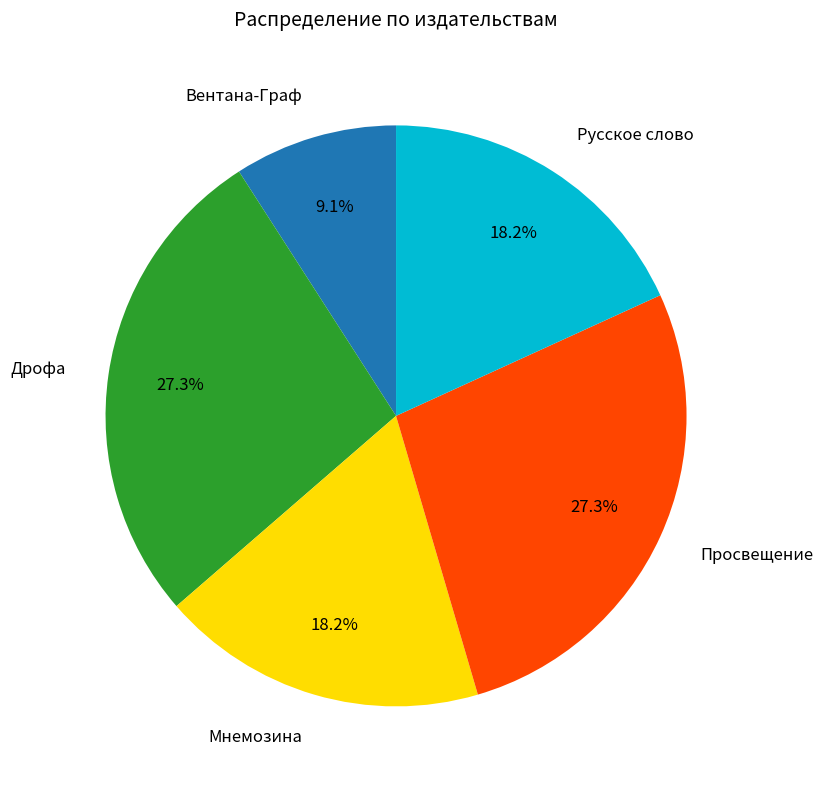

Approximately how many times larger is the value at Дрофа compared to Мнемозина?

1.5